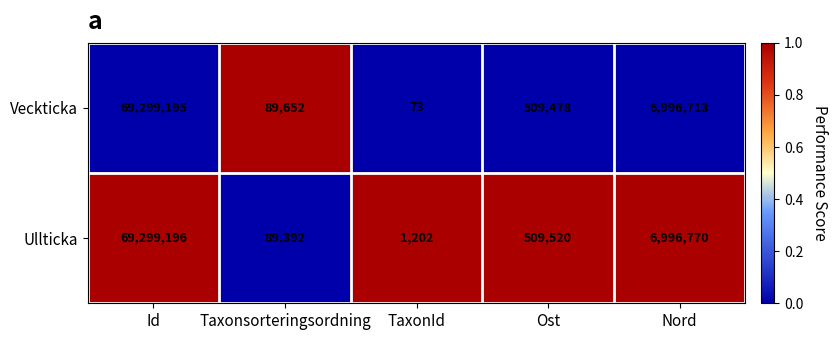

What is the maximum value for Veckticka?

69299195